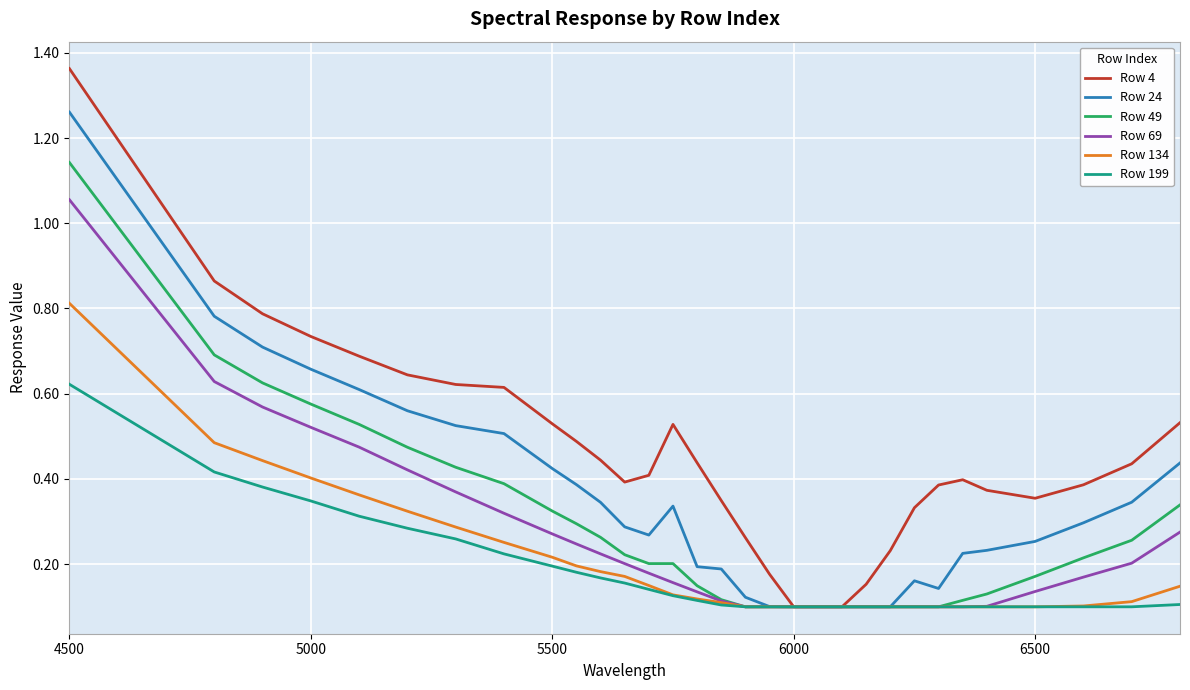

Which series has the largest range (max minus min)?

Row 4